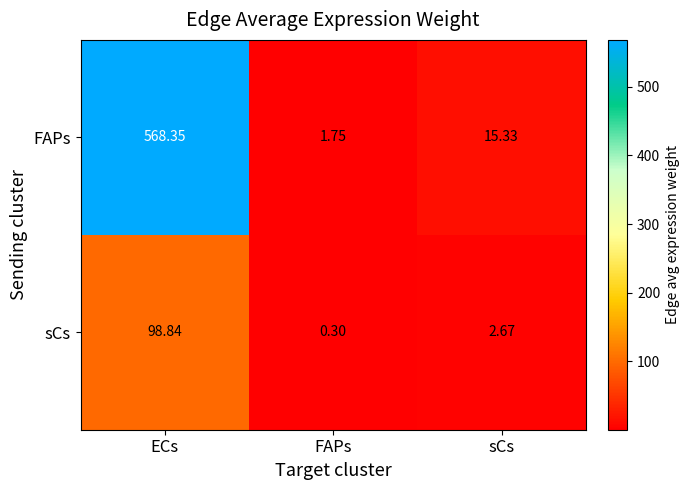

At FAPs, list the series in order from smallest to largest.

sCs, FAPs